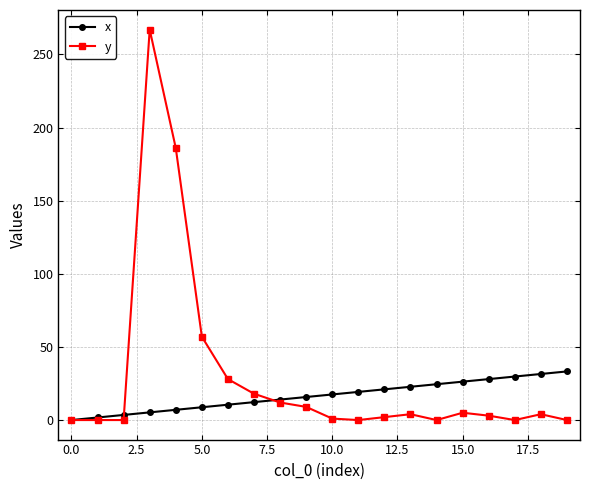

True or false: y has more than 1 points higher than both neighbors.

True